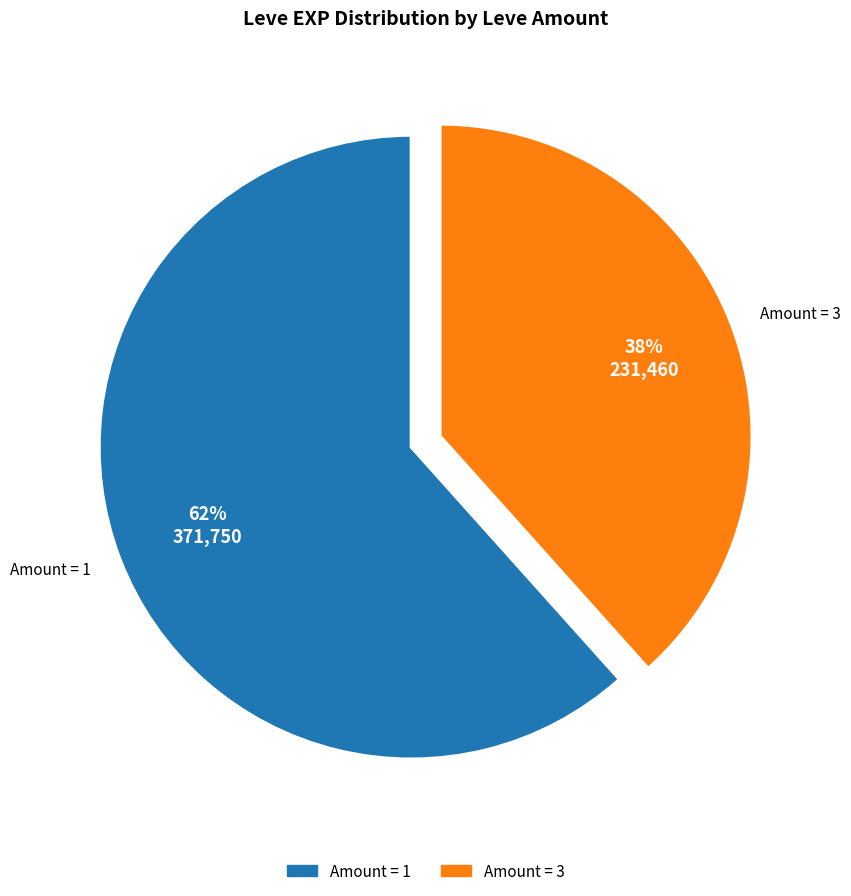

What is the ratio of the value at Amount = 3 to the value at Amount = 1?

0.6